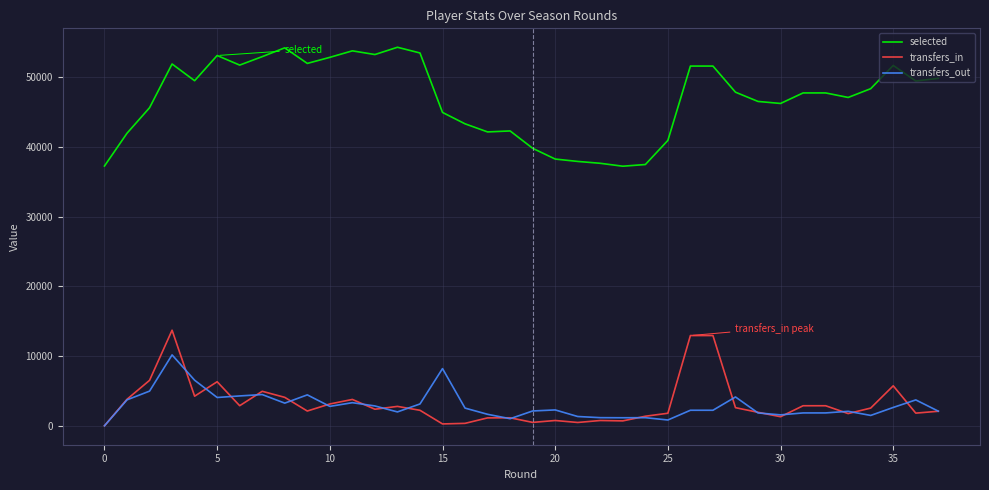

What is the maximum value for selected?

54277